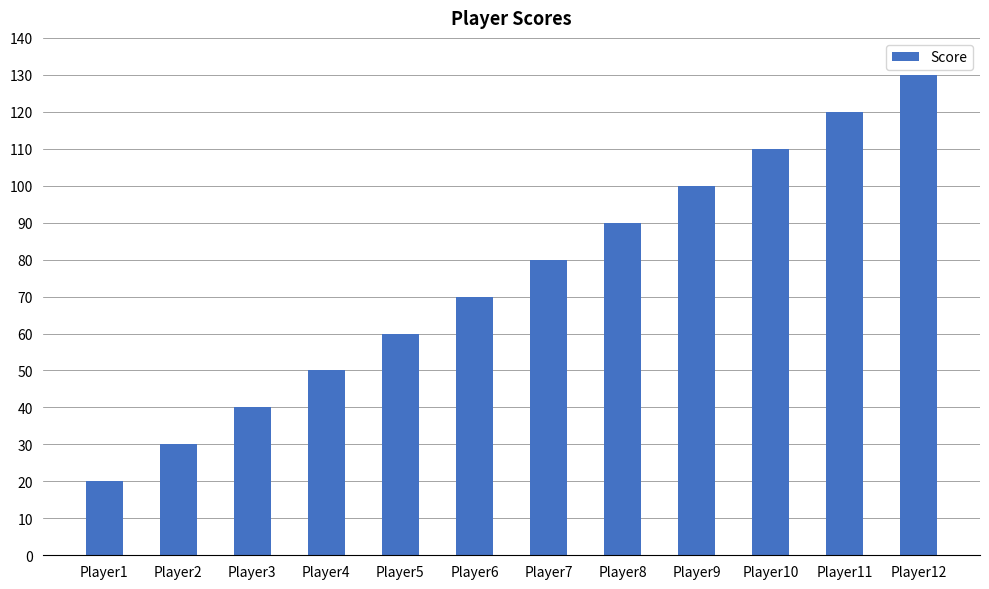

What is the average value?

75